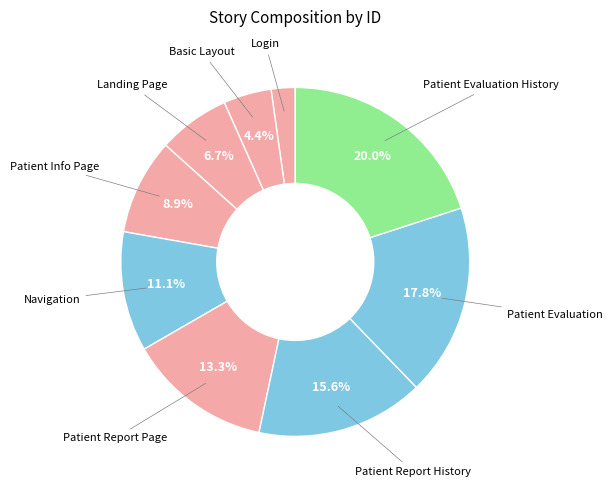

How many segments does this pie chart have?

9